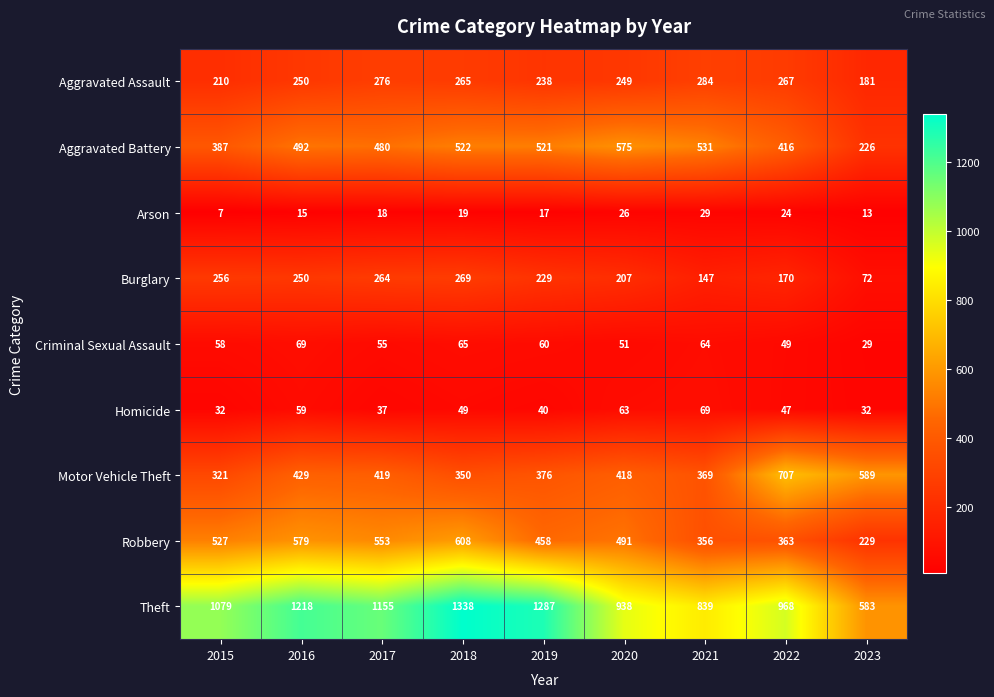

The Burglary series shows 104 at 2022. True or false?

False